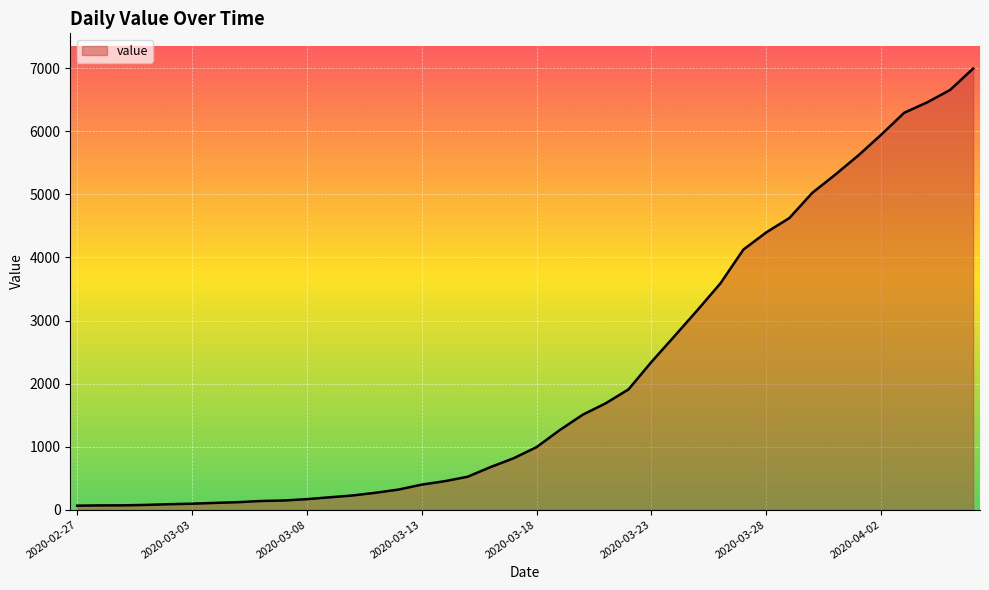

What is the greatest value displayed?

6995